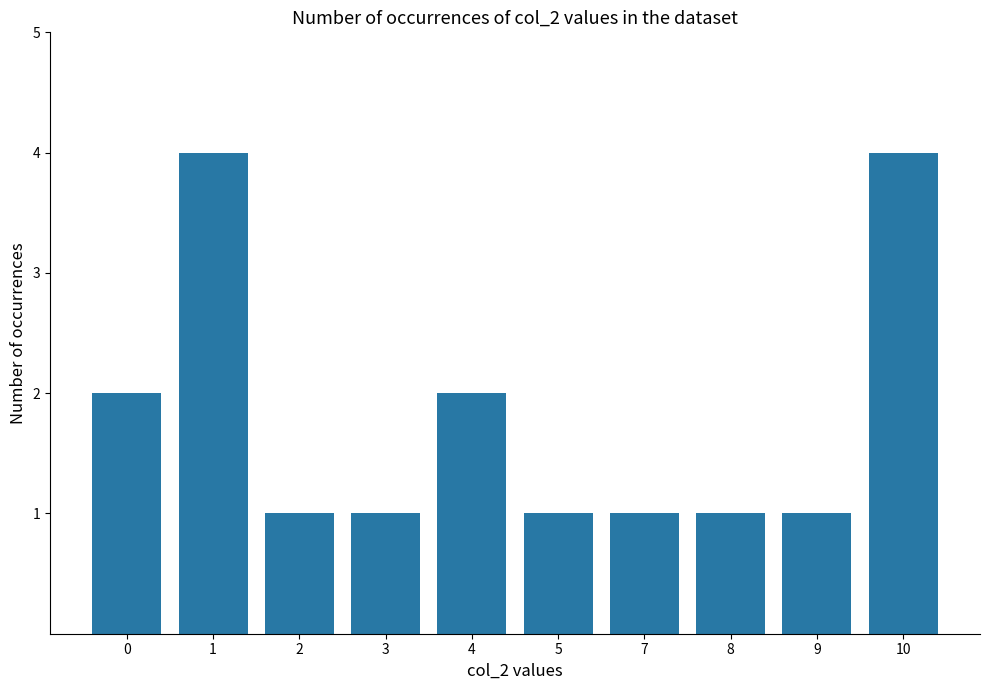

Reading left to right, transcribe all the data shown in this chart.

2	4	1	1	2	1	1	1	1	4